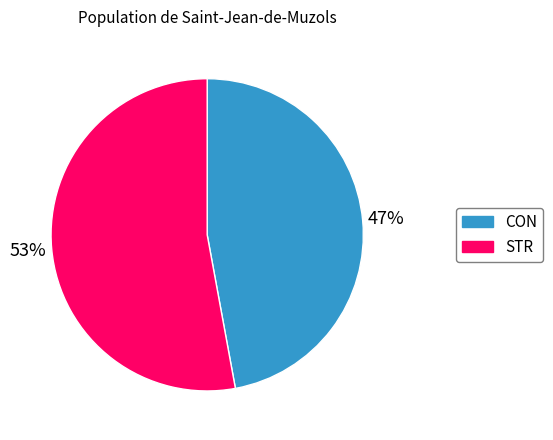

What percentage is the CON slice, to the nearest percent?

47%